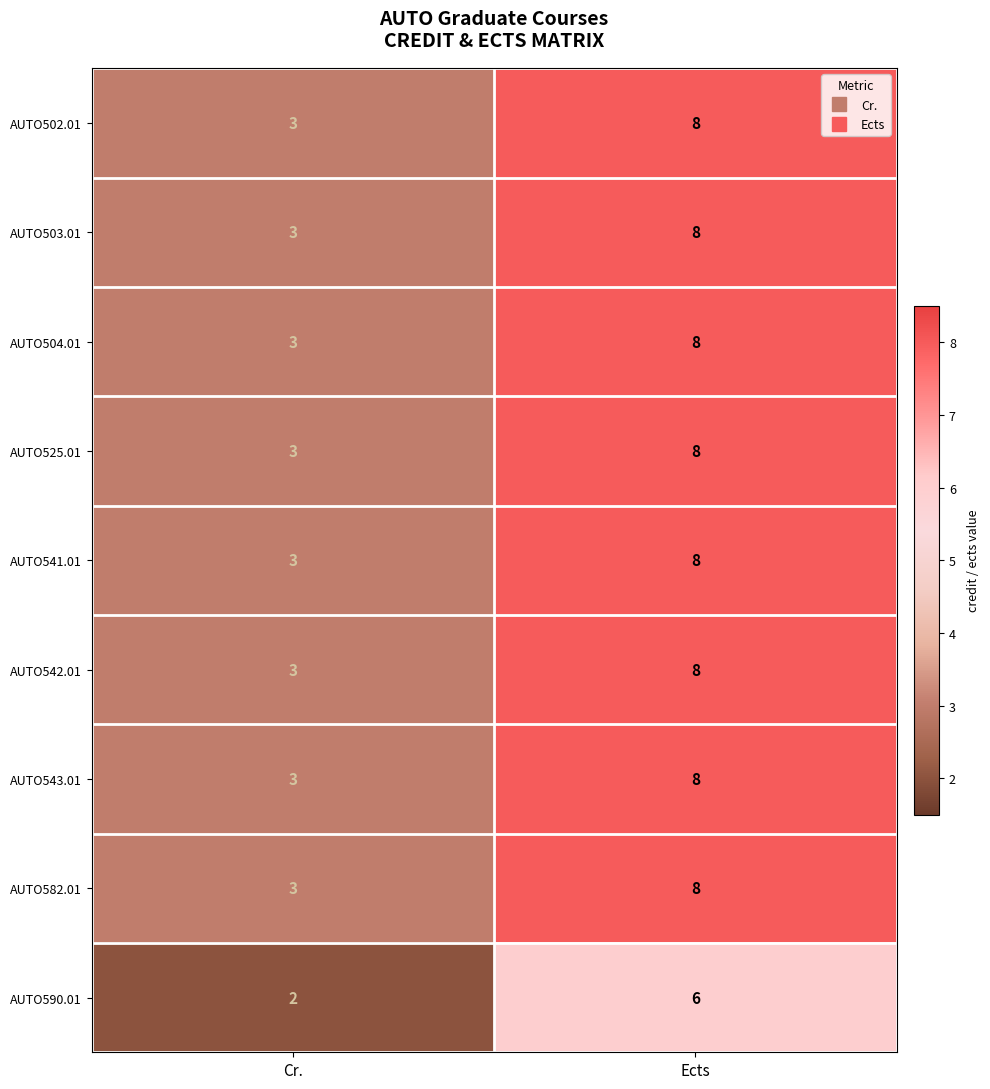

Reading left to right, what are all the values shown in this chart?

AUTO502.01: Cr.=3	Ects=8
AUTO503.01: Cr.=3	Ects=8
AUTO504.01: Cr.=3	Ects=8
AUTO525.01: Cr.=3	Ects=8
AUTO541.01: Cr.=3	Ects=8
AUTO542.01: Cr.=3	Ects=8
AUTO543.01: Cr.=3	Ects=8
AUTO582.01: Cr.=3	Ects=8
AUTO590.01: Cr.=2	Ects=6